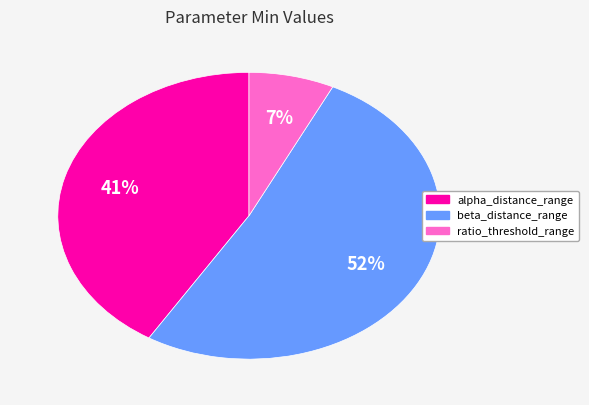

Is there a majority slice in this chart?

Yes